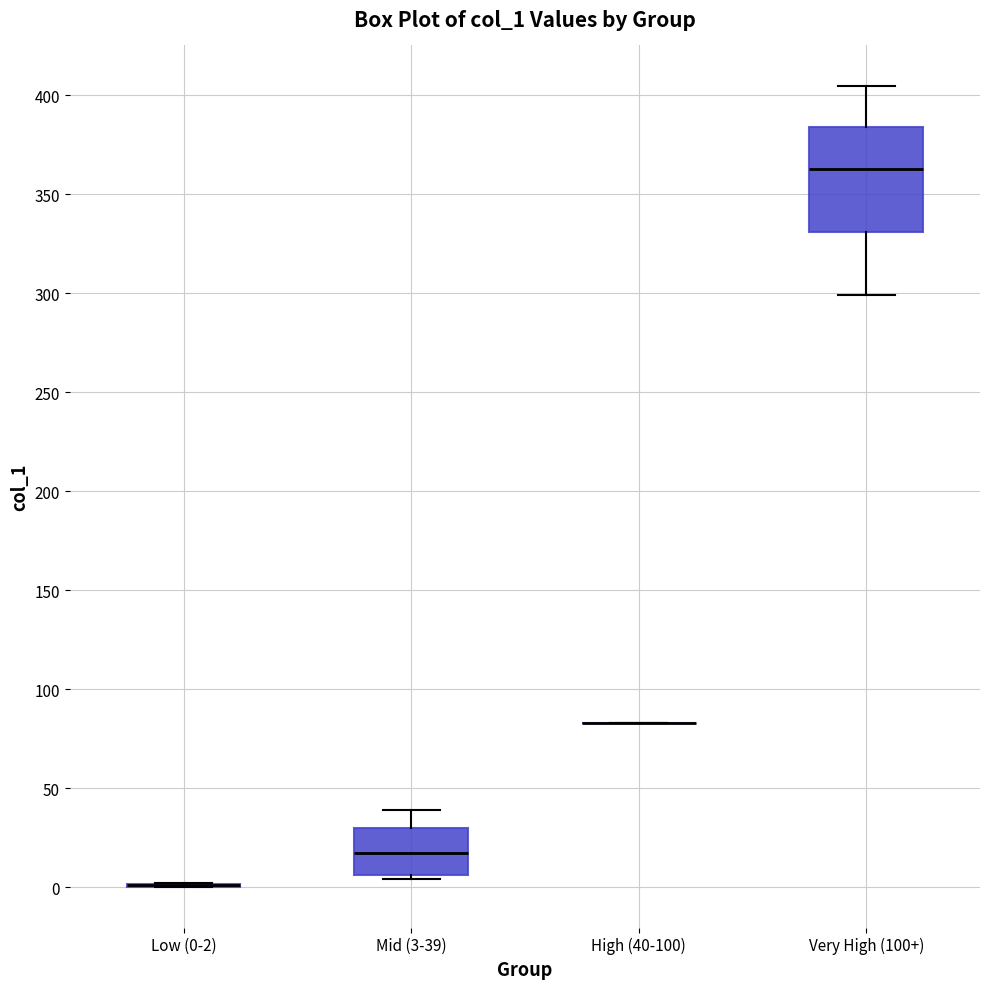

Which box is the tallest, from its lower edge to its upper edge?

Very High (100+)